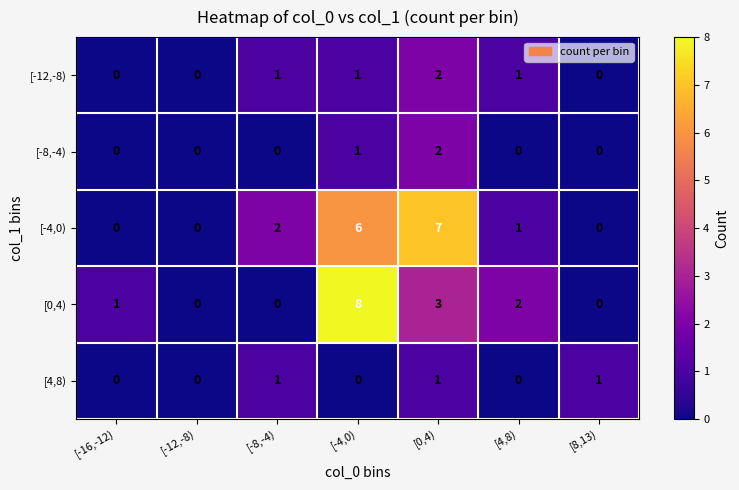

Where is [0,4) nearest to the value 4?

[0,4)